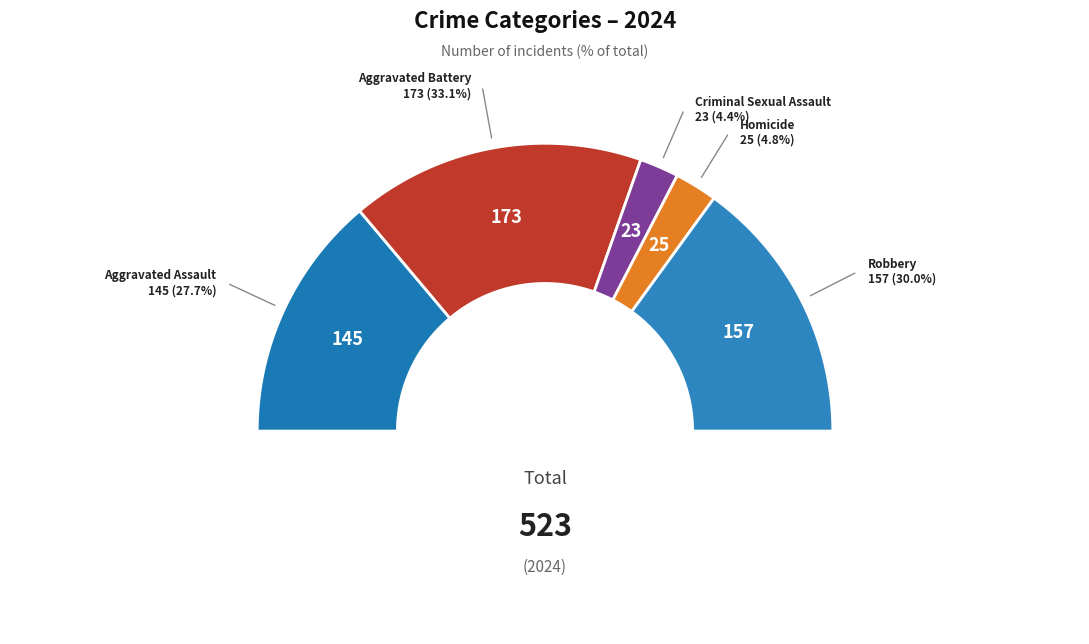

Does any single category account for the majority?

No